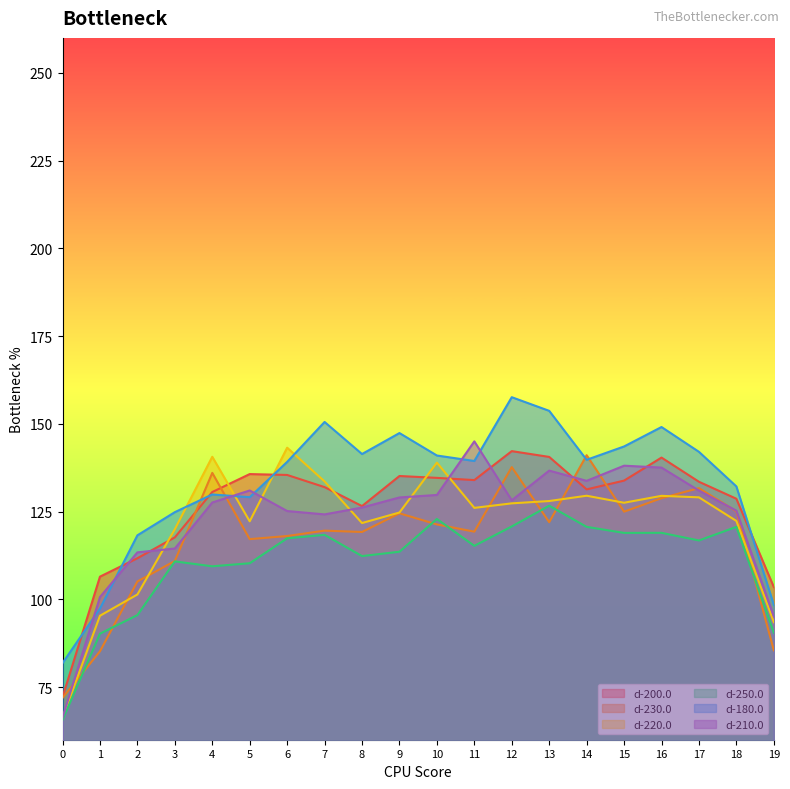

Which series has the widest spread of values?

d-210.0